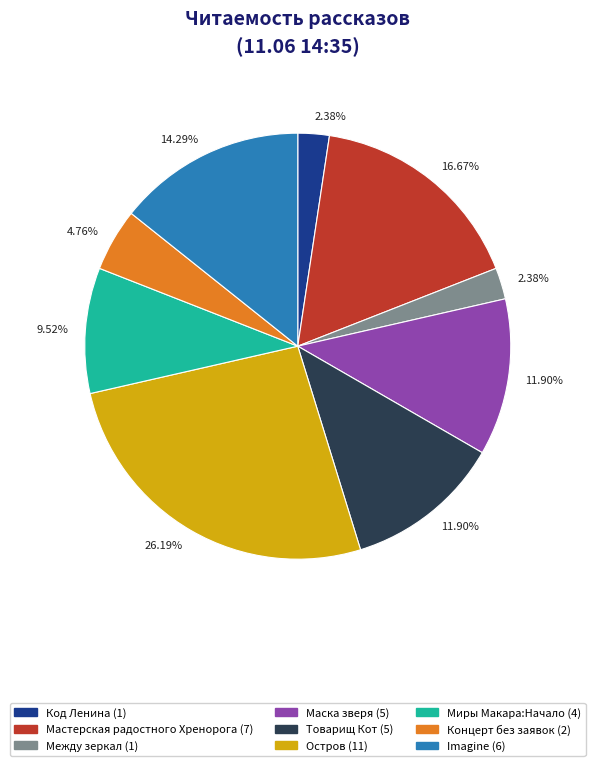

Is there any slice that represents more than half of the pie?

No